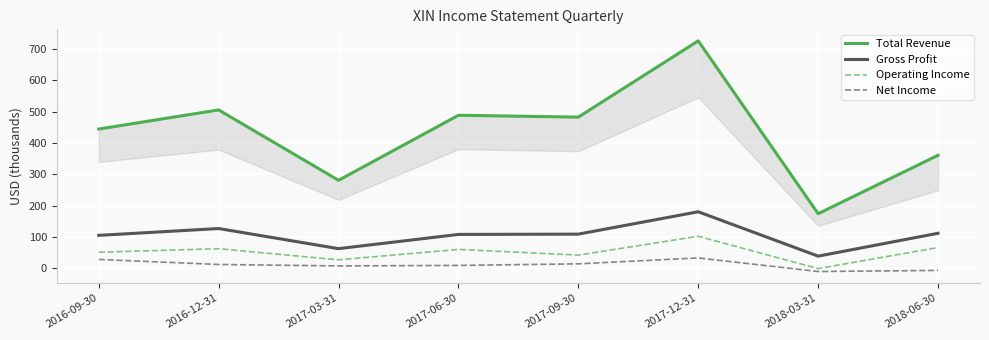

What is the minimum value shown in the chart?

-10.4